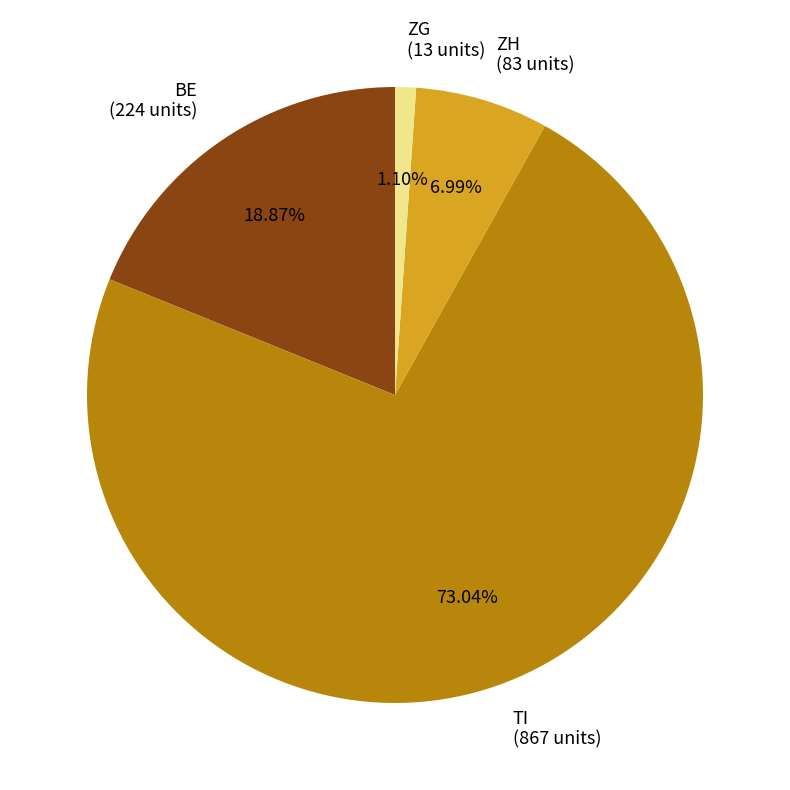

Which category has the smallest portion of the pie?

ZG (13 units)